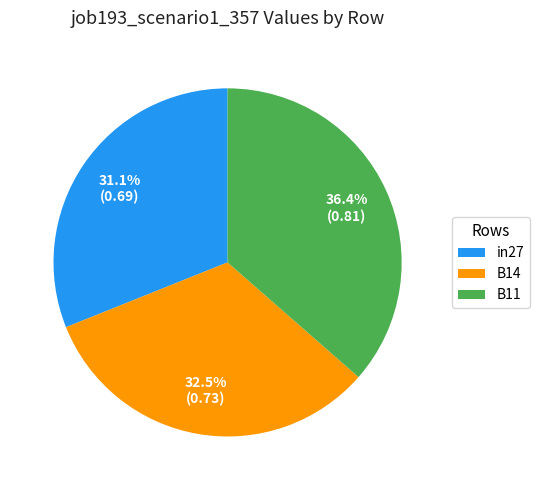

Which category has the biggest portion of the pie?

B11